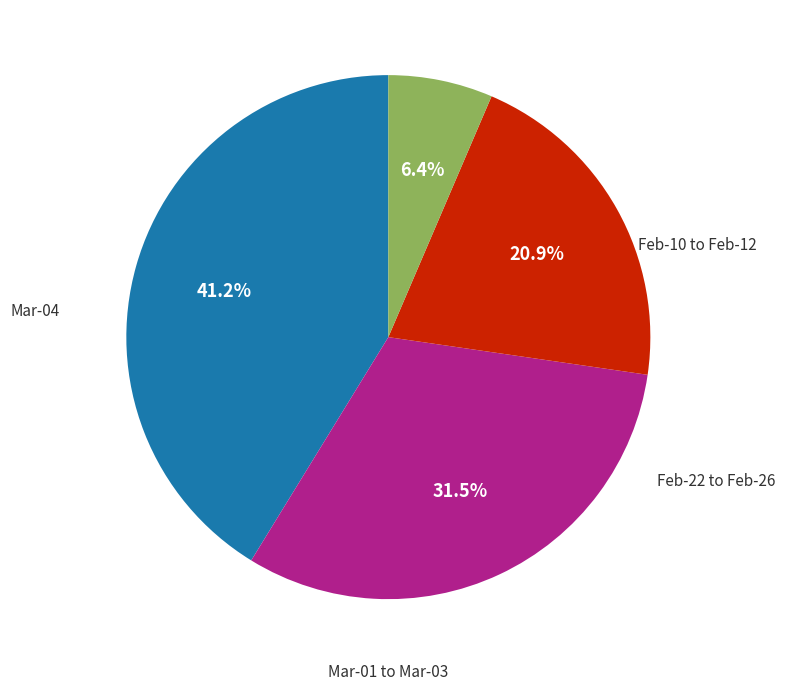

Is there a majority slice in this chart?

No